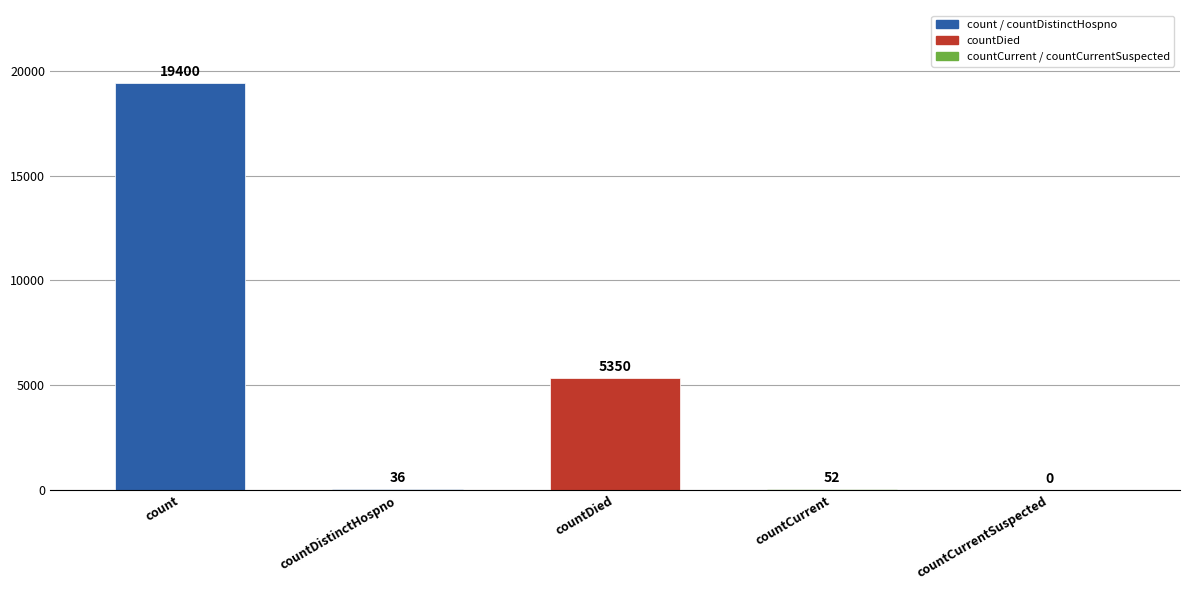

True or false: the data shows 52 at countCurrent.

True